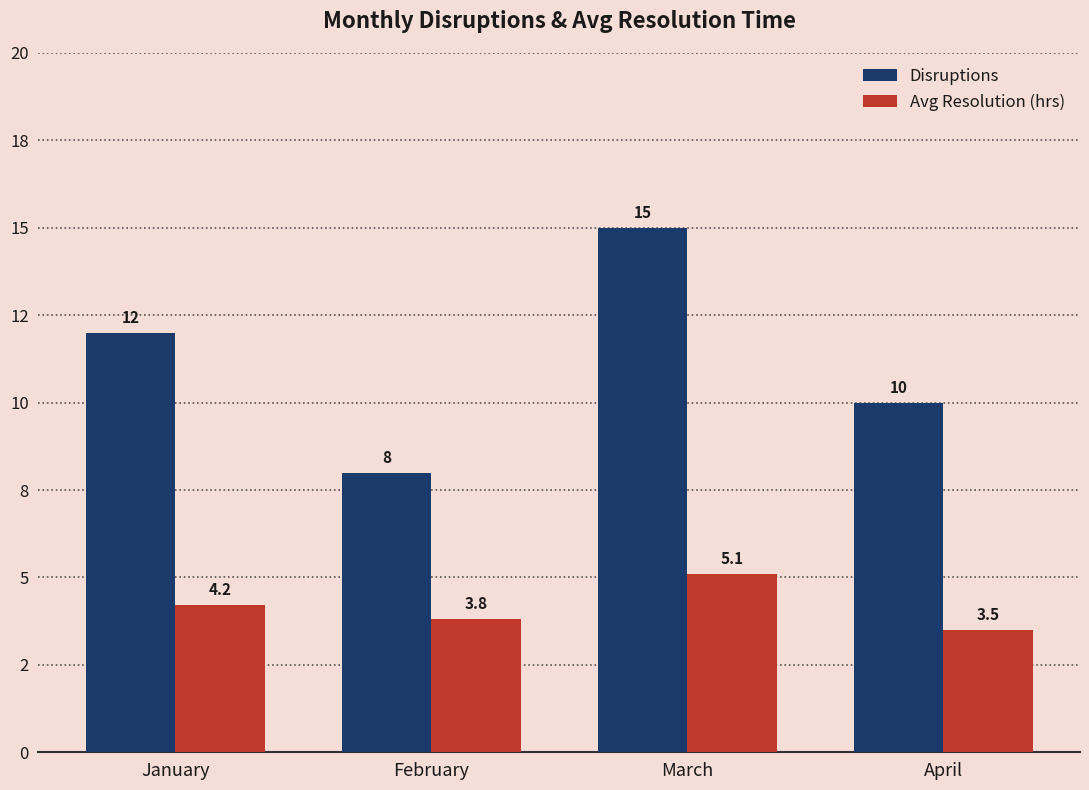

Are the bars horizontal?

No